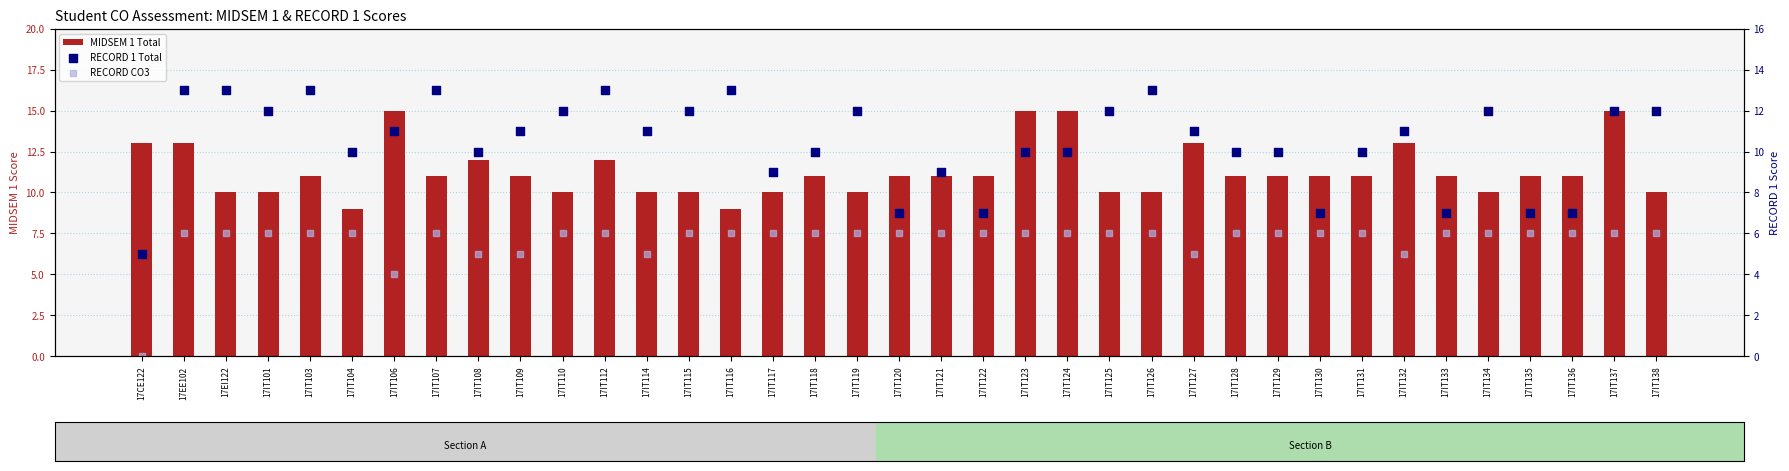

Which series has the largest Y range (max minus min)?

RECORD 1 Total